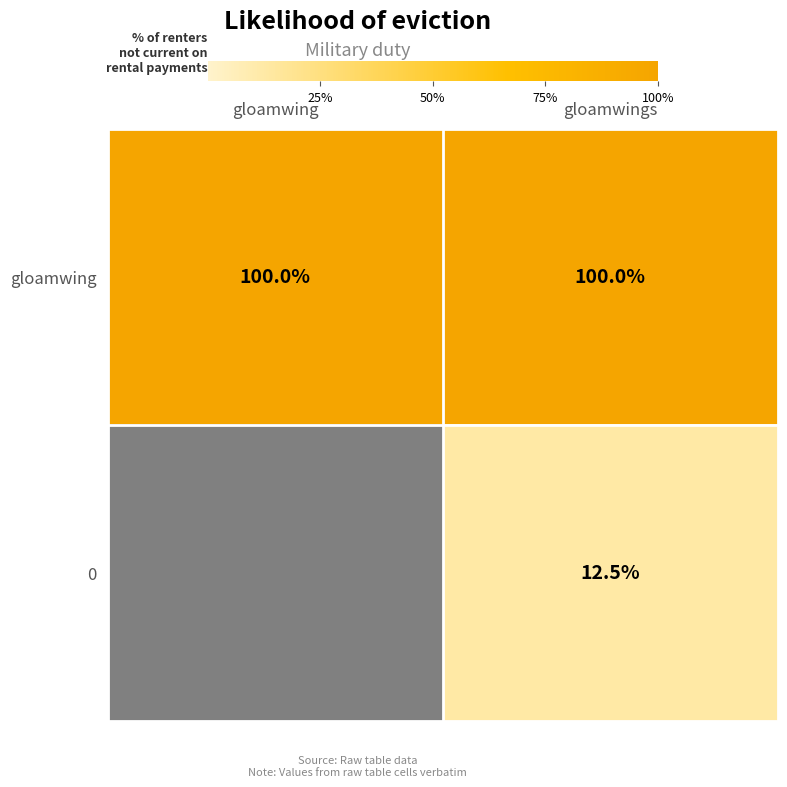

What is the spread (max minus min) of values at gloamwing?

8